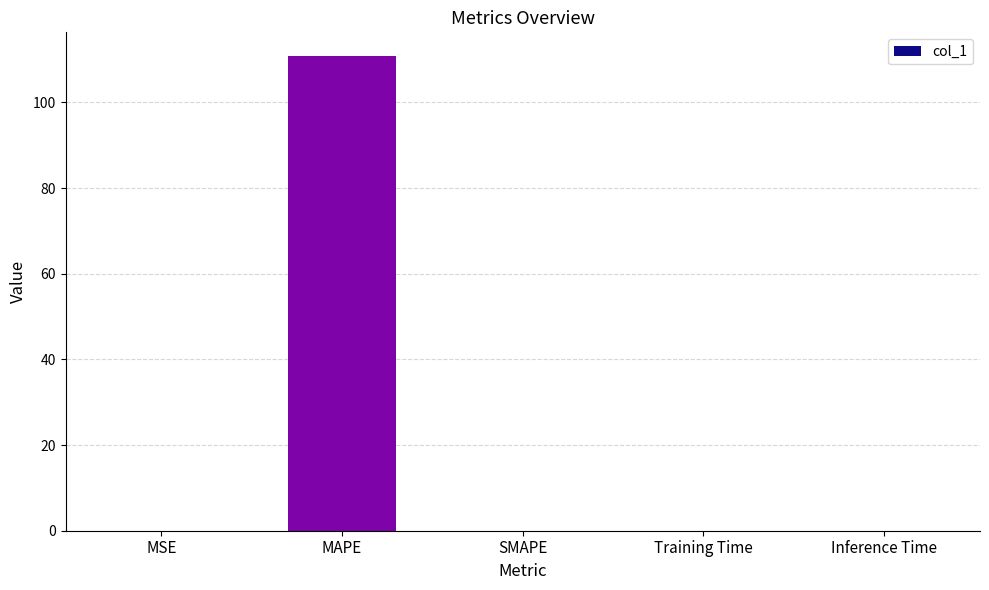

Which label corresponds to the largest value in the chart?

MAPE